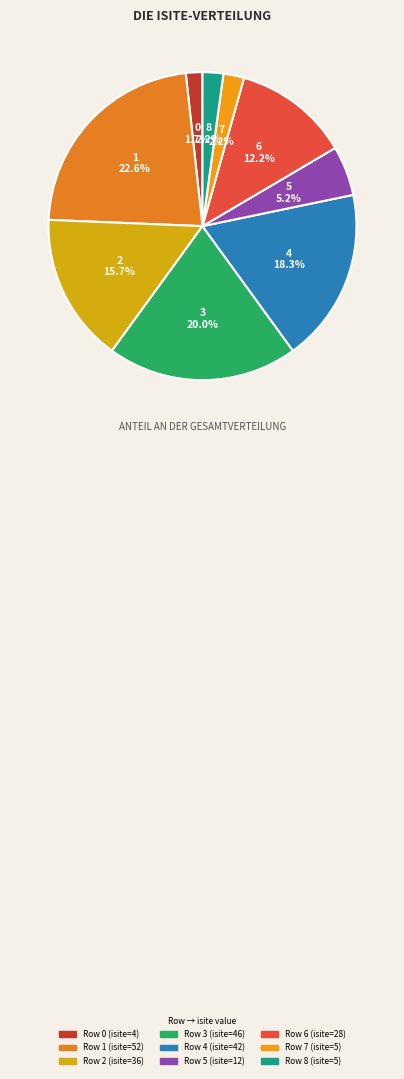

True or false: 3 accounts for 20% of the total.

True